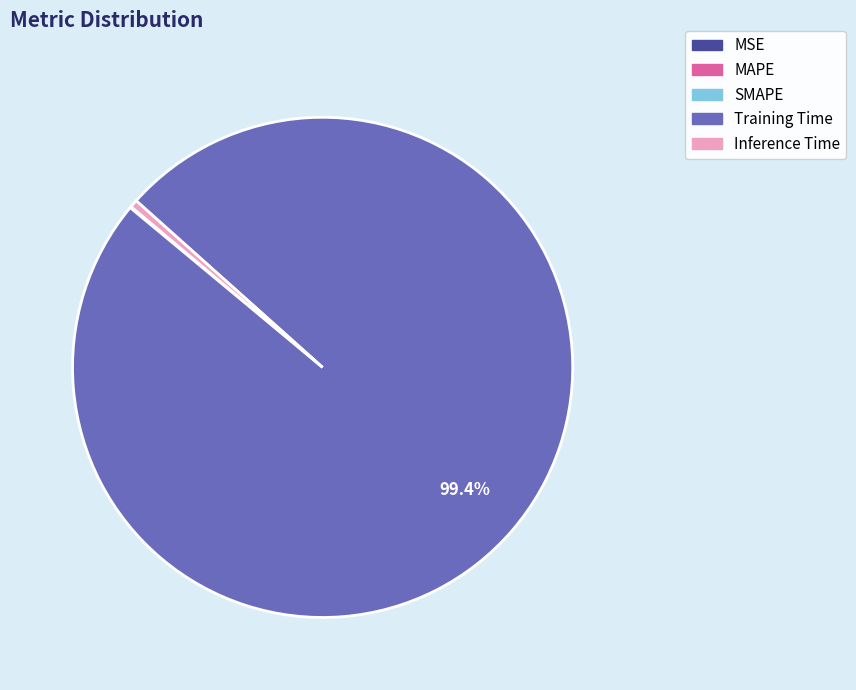

What is the majority slice?

Training Time